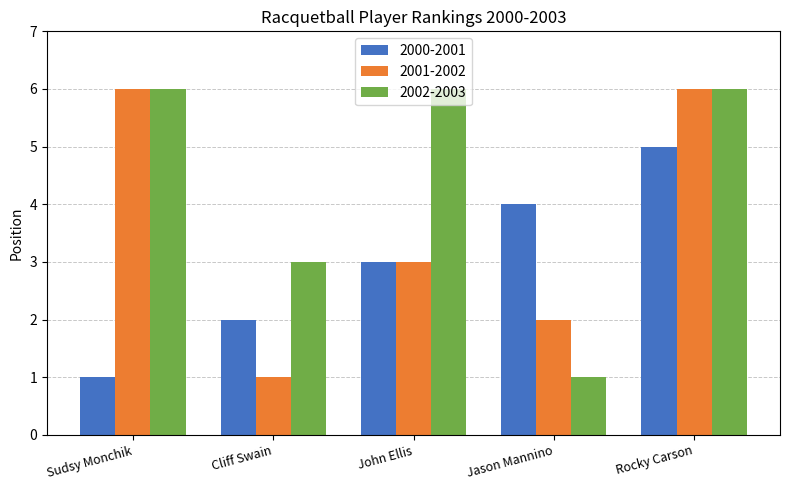

What is the value of the 2001-2002 bar at the 5th from the left?

6